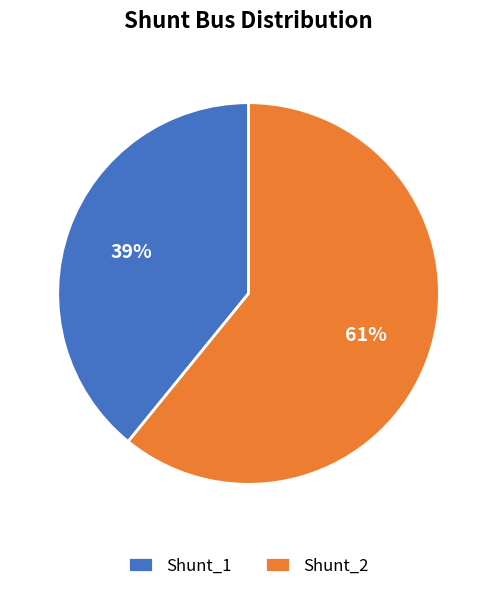

To the nearest percent, what is the average slice percentage?

50%